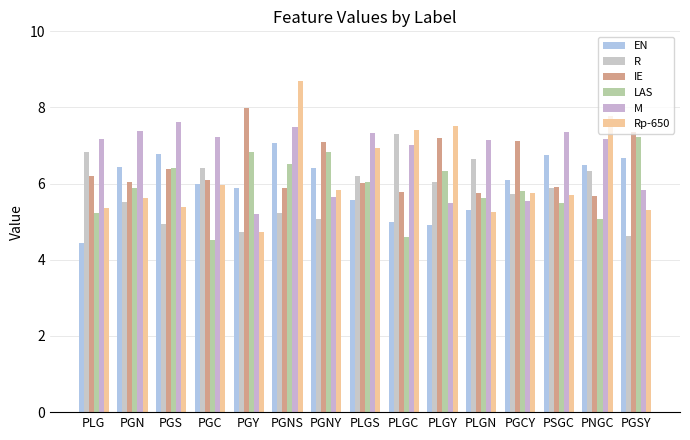

How many values in the R series exceed 5?

12